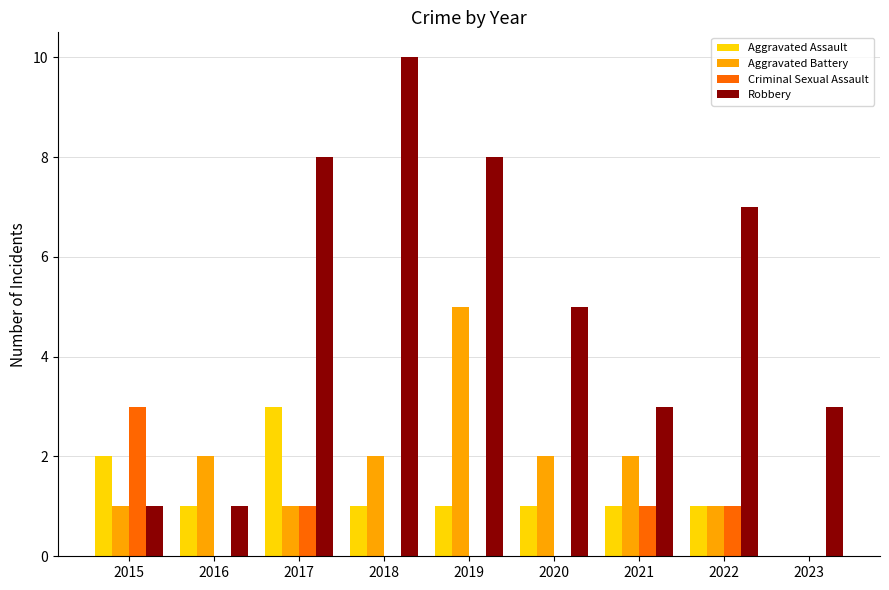

Which category has the highest value in the Aggravated Assault series?

2017